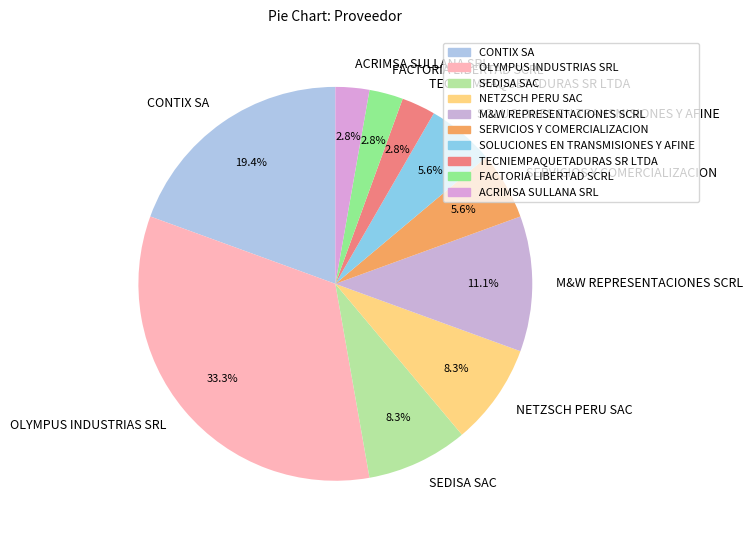

Which slice is the largest?

OLYMPUS INDUSTRIAS SRL